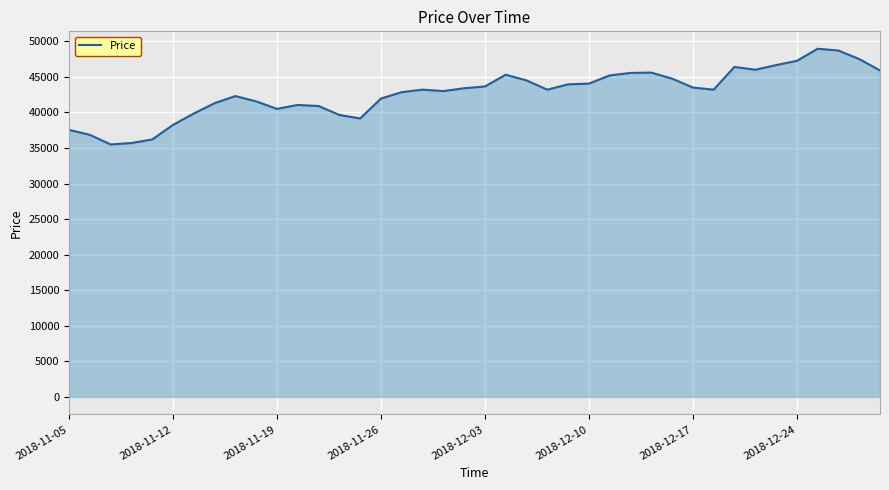

What is the maximum value shown in the chart?

48950